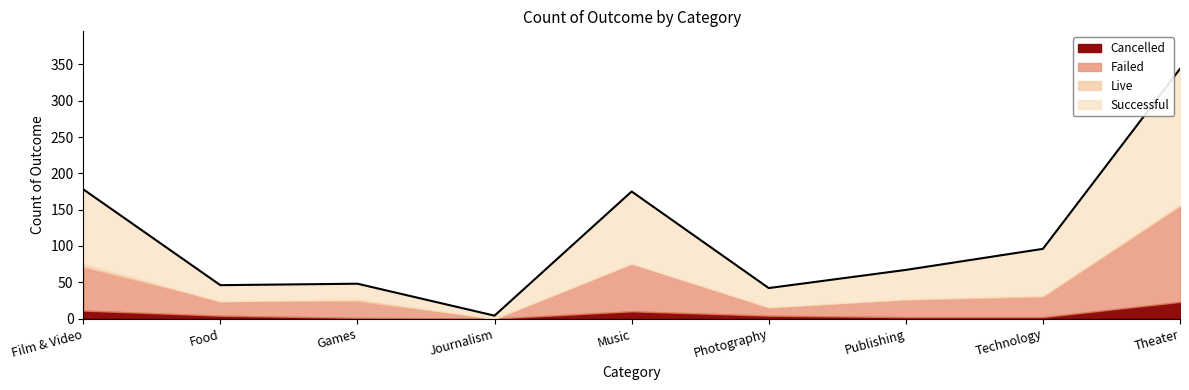

True or false: Successful and Cancelled cross at least once.

False